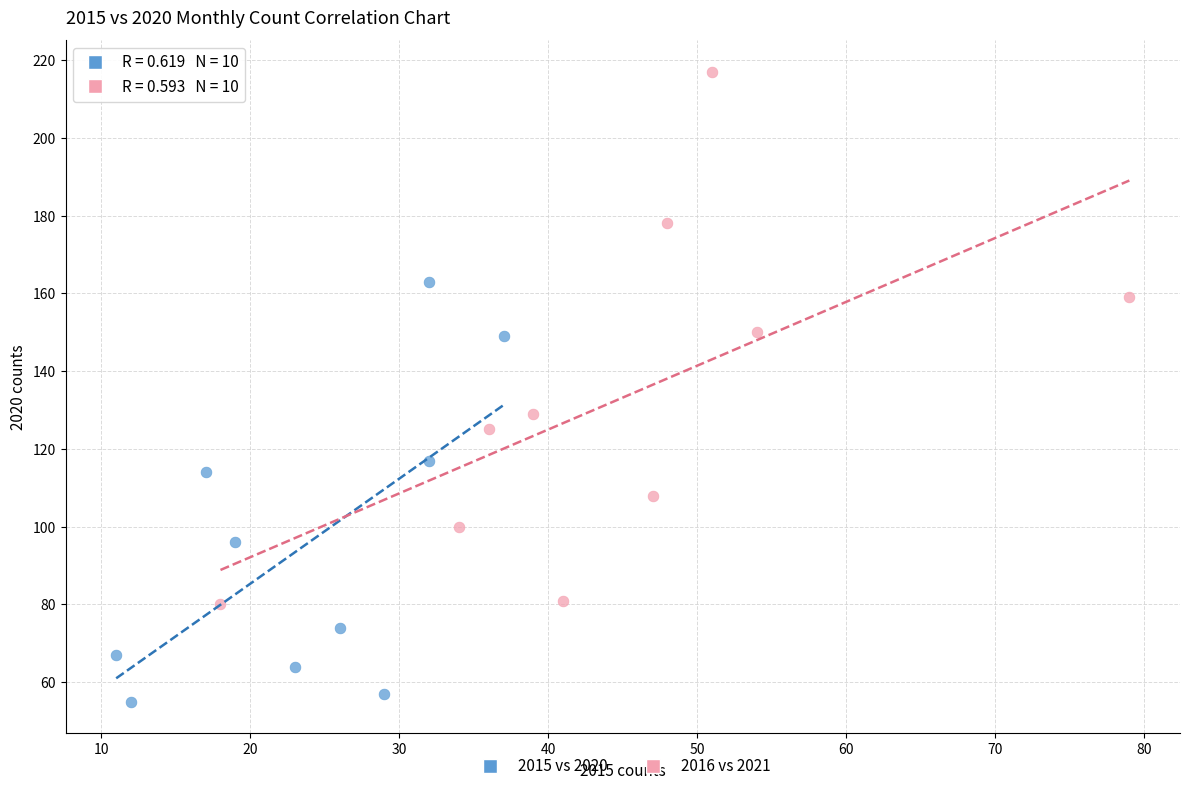

Which series reaches the maximum Y coordinate?

2016 vs 2021